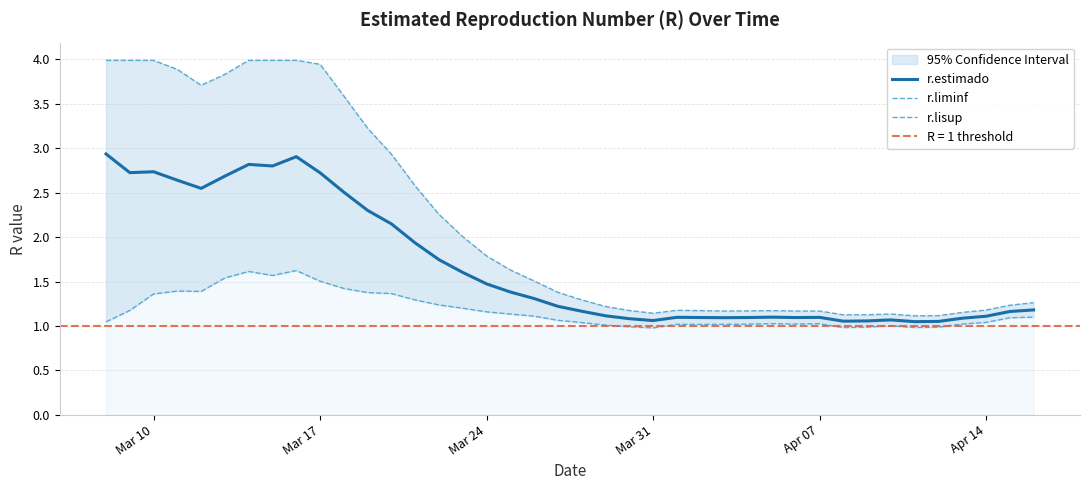

List the series in order of their peak value, lowest first.

r.liminf, r.estimado, r.lisup